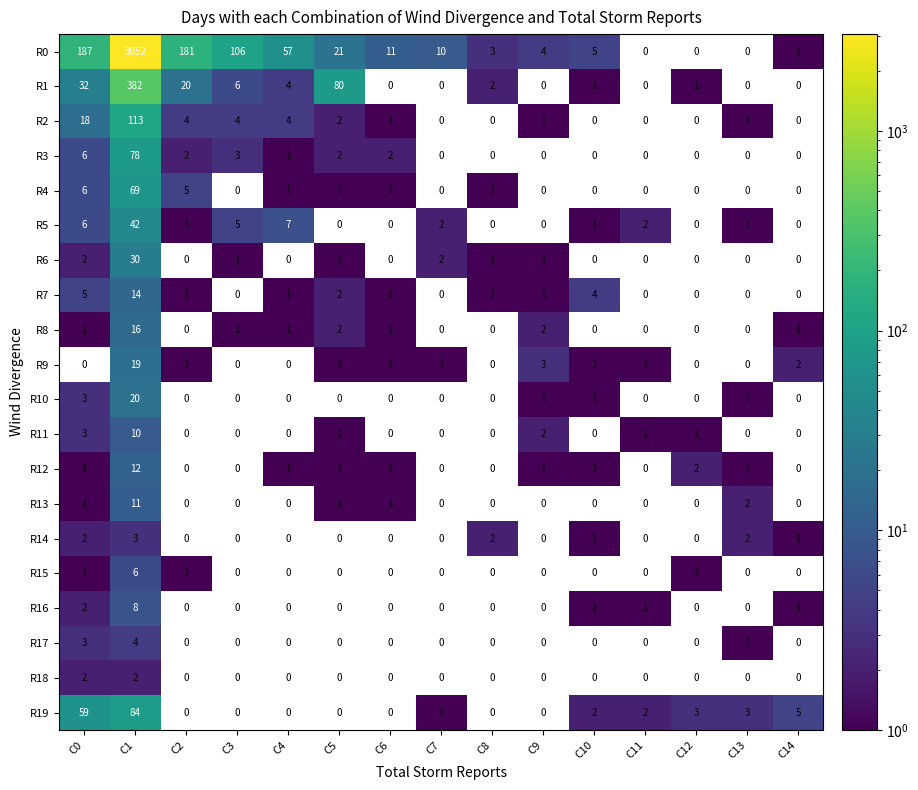

The value of R19 at C7 is 1. True or false?

True